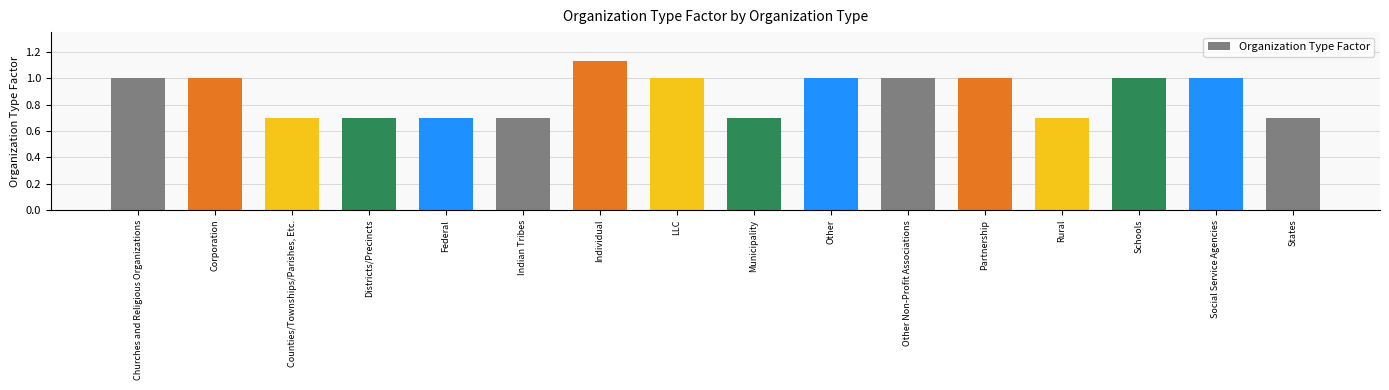

The chart shows a value of 1.4 at Other Non-Profit Associations. True or false?

False